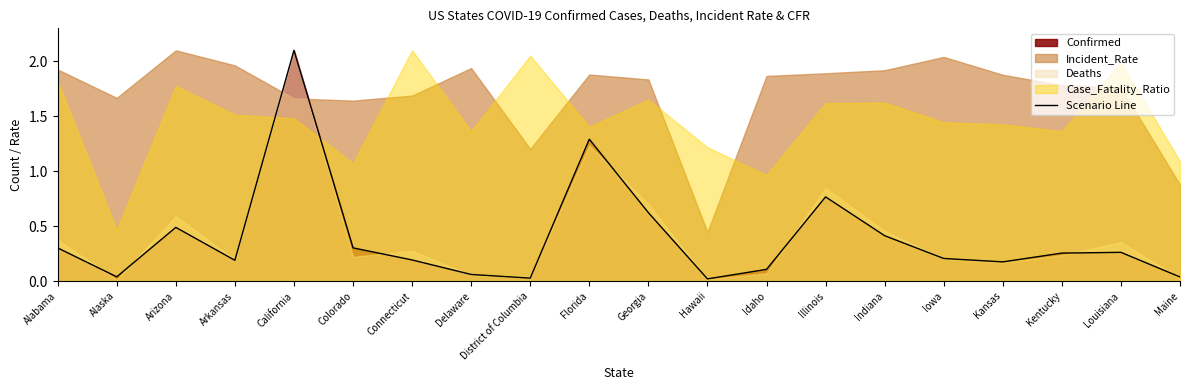

Which category has the highest value across all series?

California